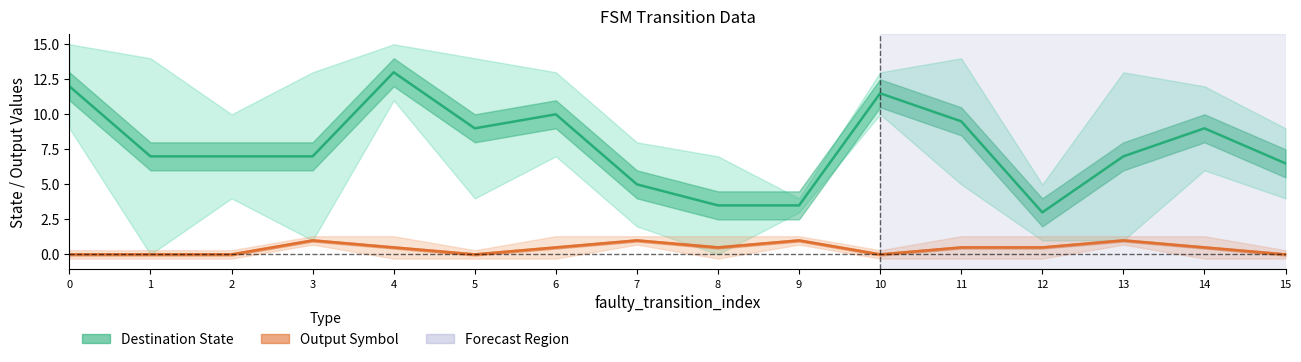

Does the chart have visible grid lines?

No